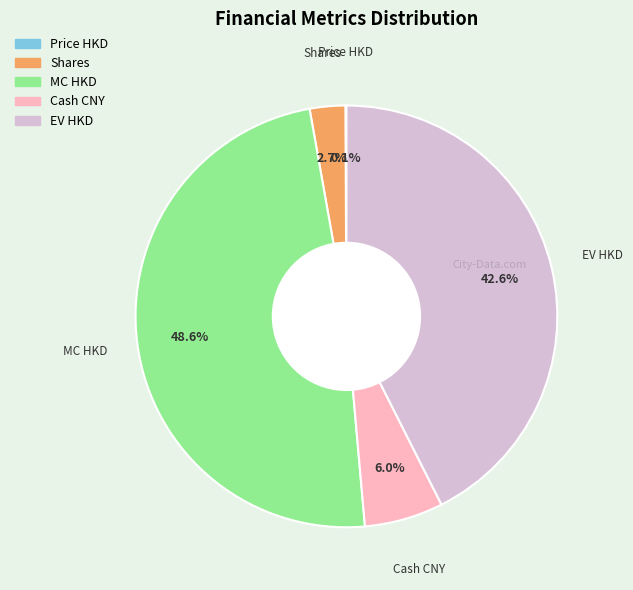

What percentage do MC HKD and Cash CNY together represent?

54.6%